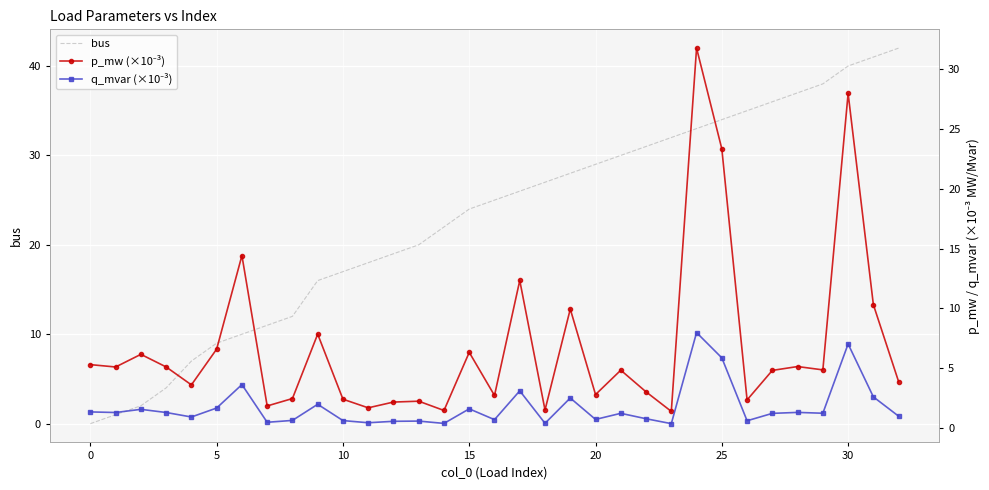

How many values in bus are above zero?

32